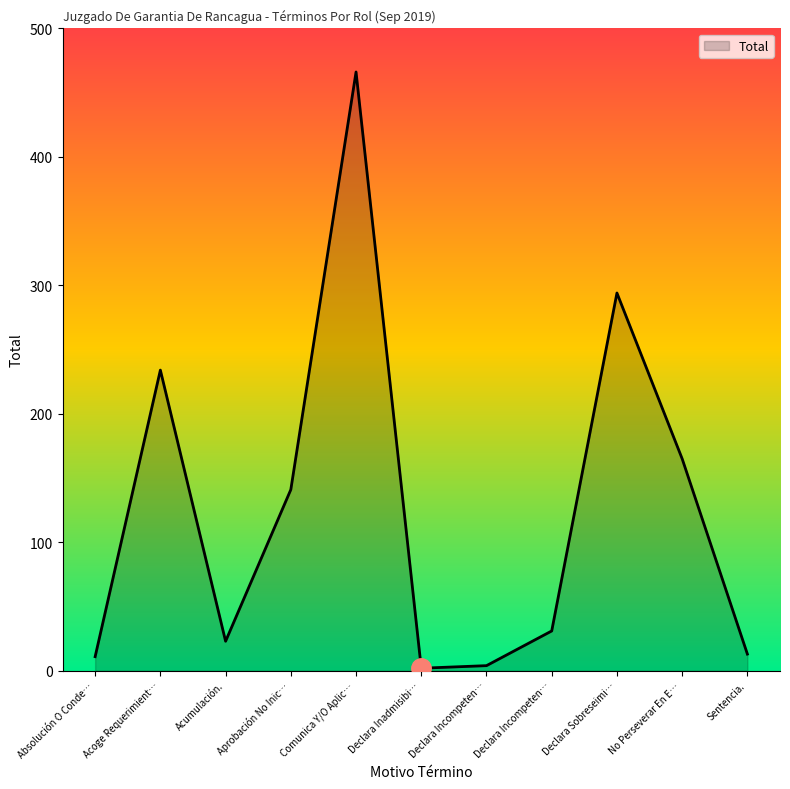

Where is the data nearest to the value 234?

Acoge Requerimient…